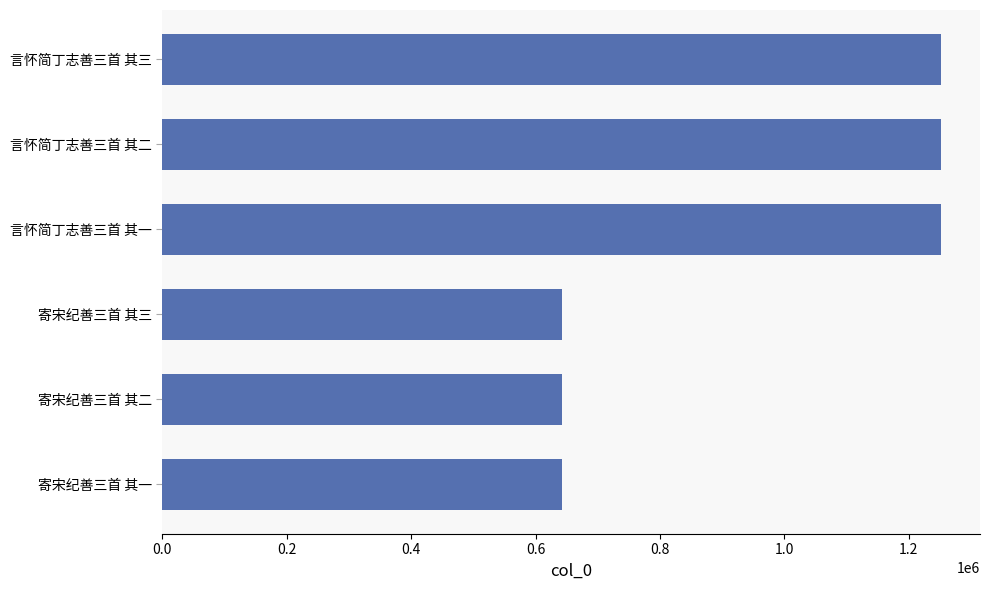

What is the ratio of the value at 寄宋纪善三首 其二 to the value at 寄宋纪善三首 其三?

1.0